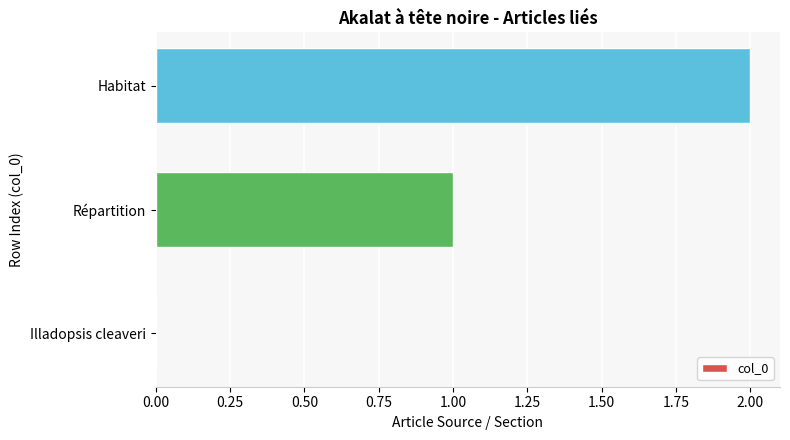

How many series are shown in this chart?

1